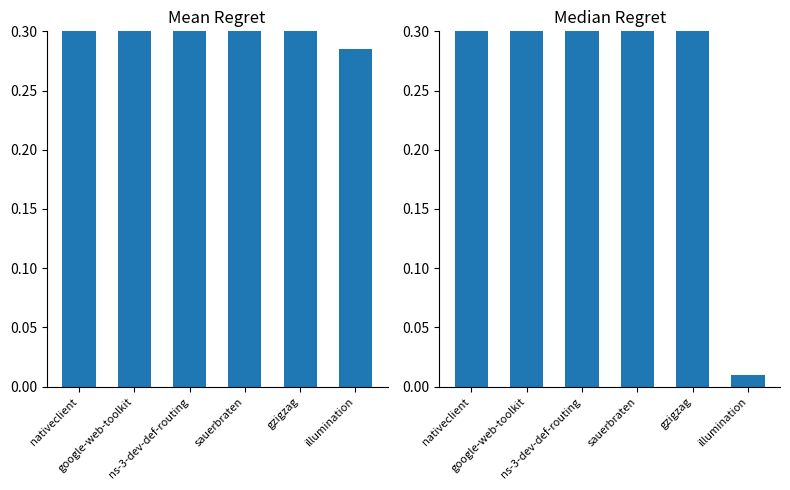

What is the approximate value of median at nativeclient?

0.7